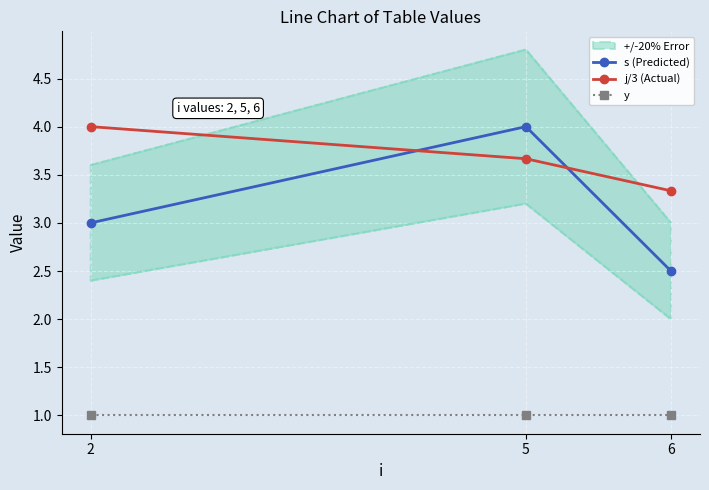

What is the total value across all series at 2?

8.0